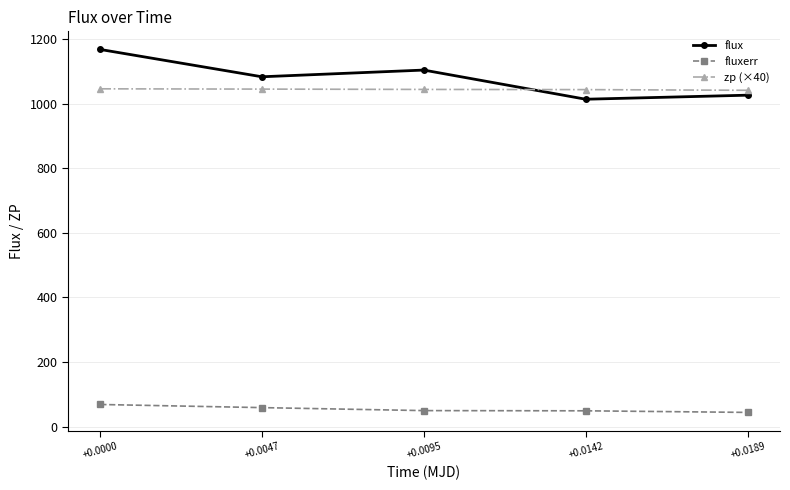

The fluxerr series shows 44.4 at +0.0189. True or false?

True